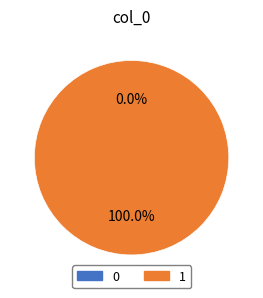

True or false: 0 accounts for 0% of the total.

True